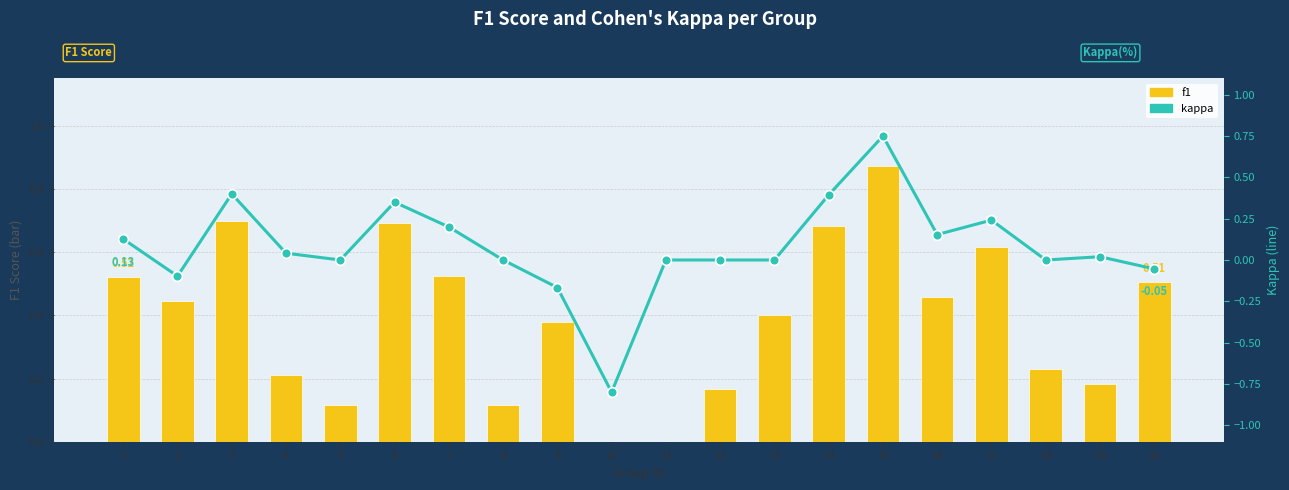

What is the value of the f1 bar at the 6th from the left?

0.7